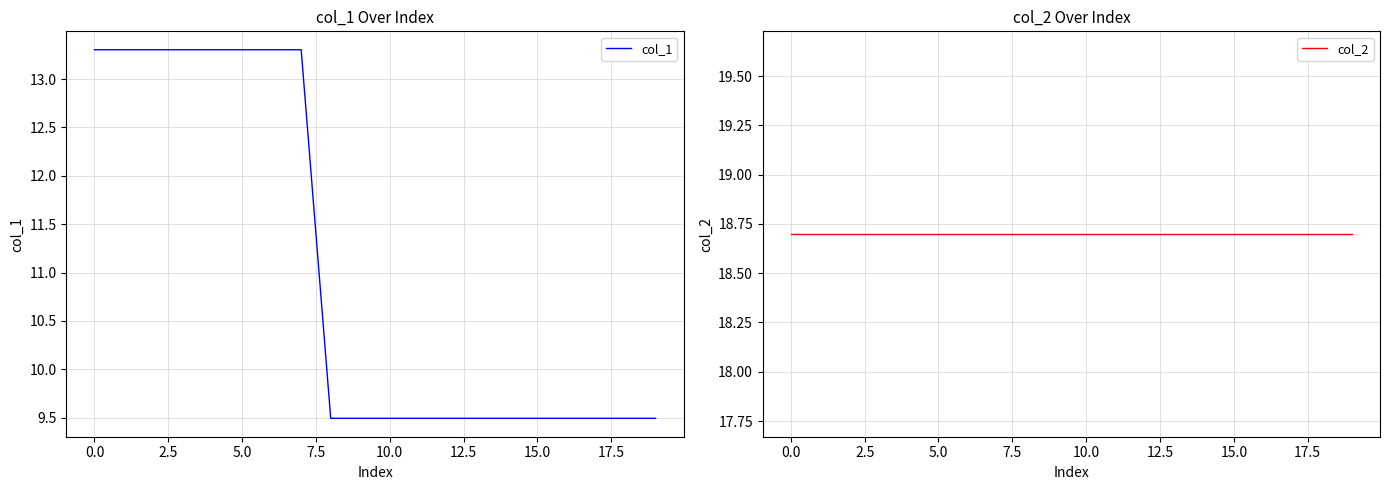

What is the maximum value shown in the chart?

18.7